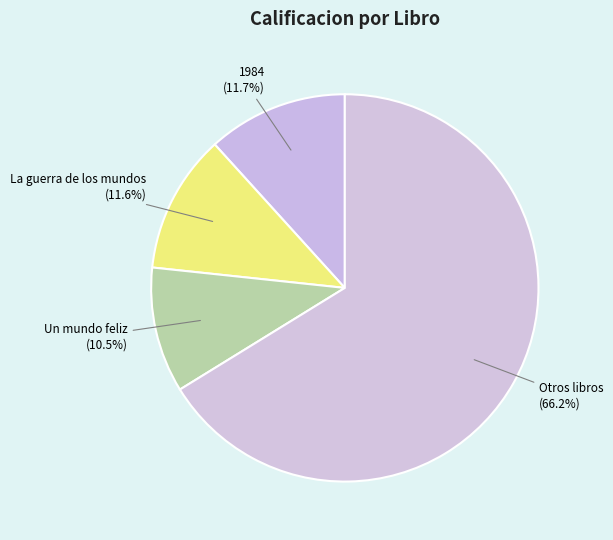

Does any single category account for the majority?

Yes